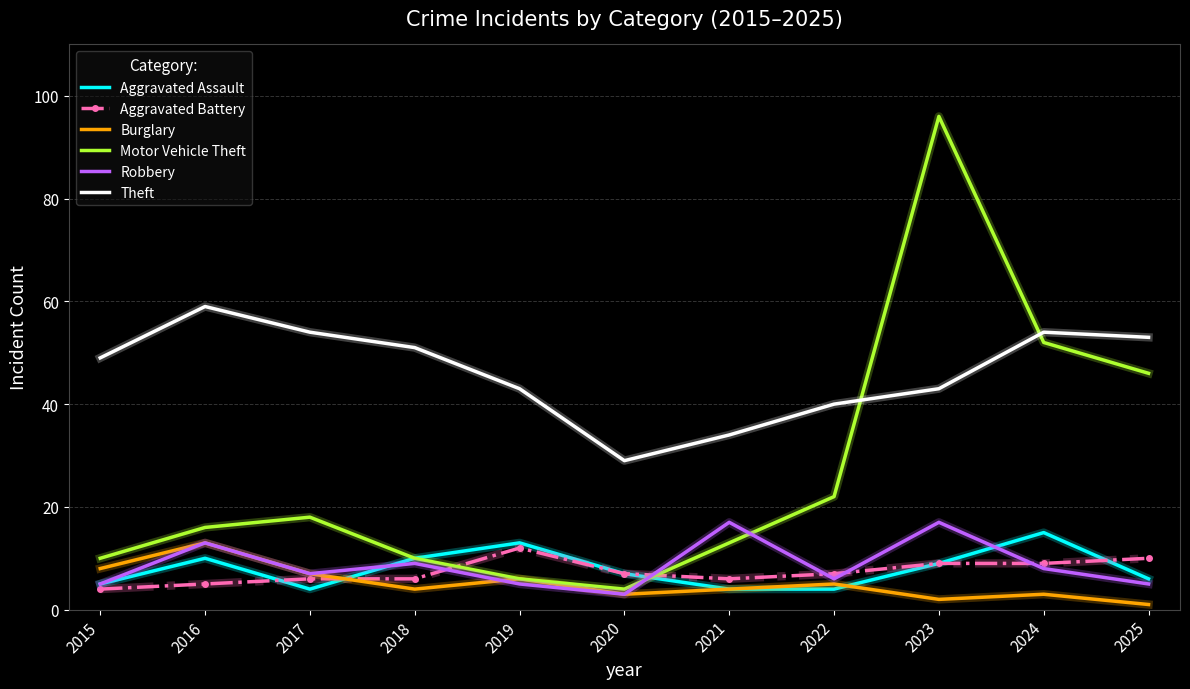

The Aggravated Battery series shows 9 at 2023. True or false?

True